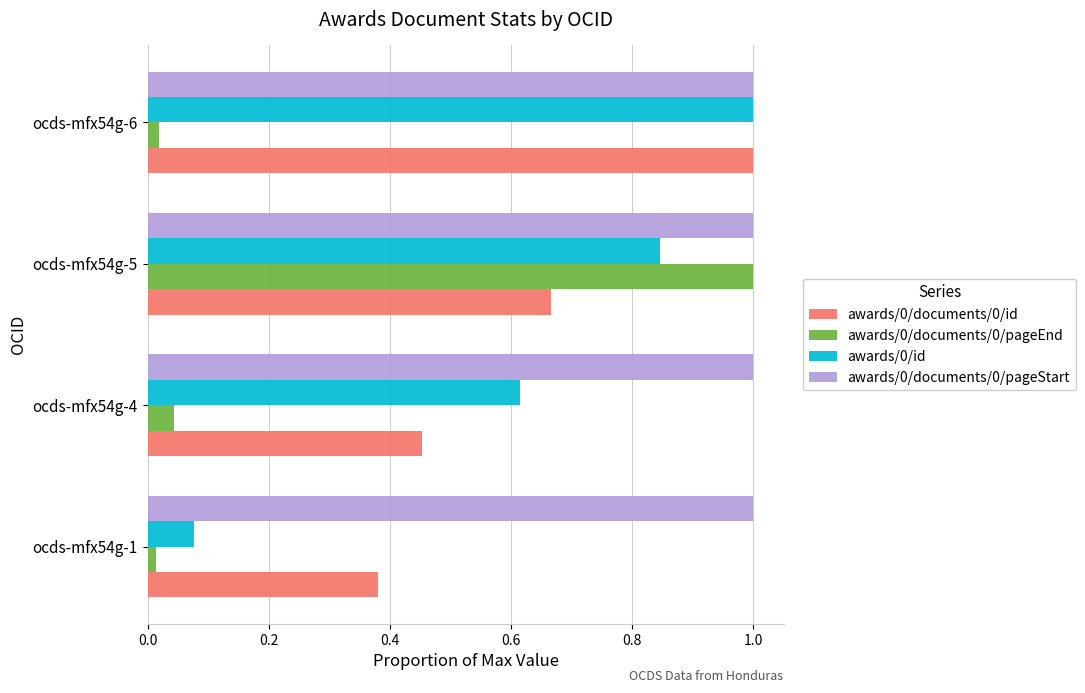

What is the sum of all awards/0/documents/0/pageEnd values?

1.1